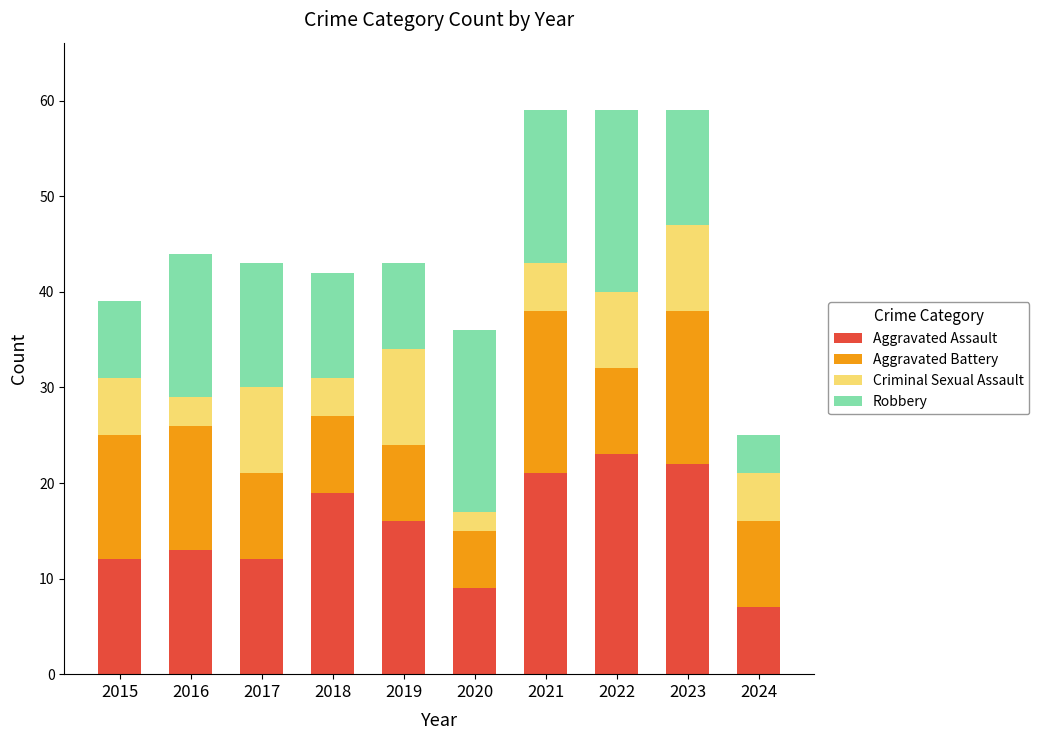

What is the total value across all series at 2024?

25